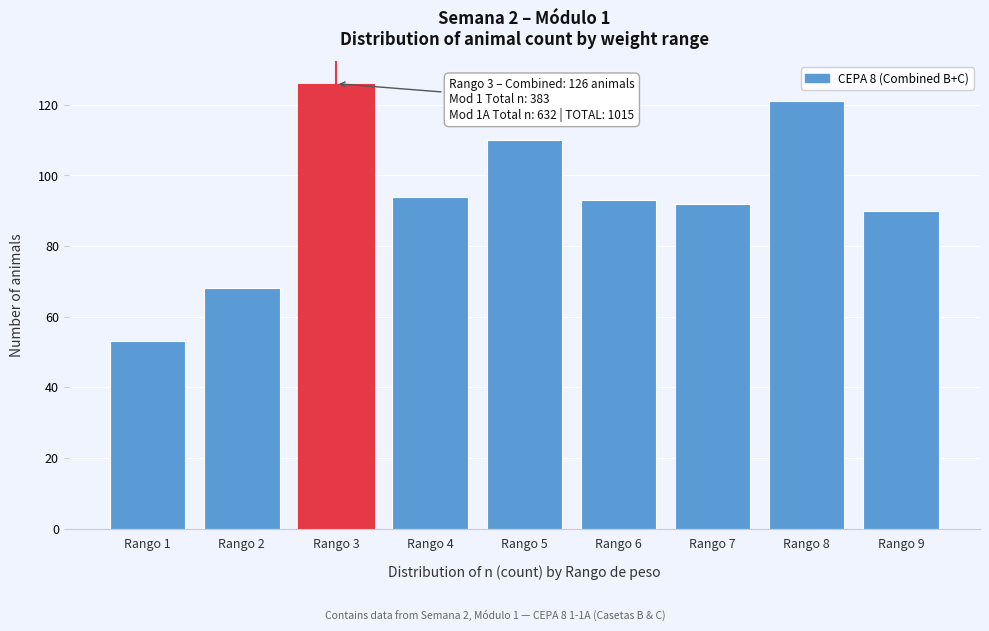

Reading left to right, extract all data points from this chart.

Rango 1=53	Rango 2=68	Rango 3=126	Rango 4=94	Rango 5=110	Rango 6=93	Rango 7=92	Rango 8=121	Rango 9=90